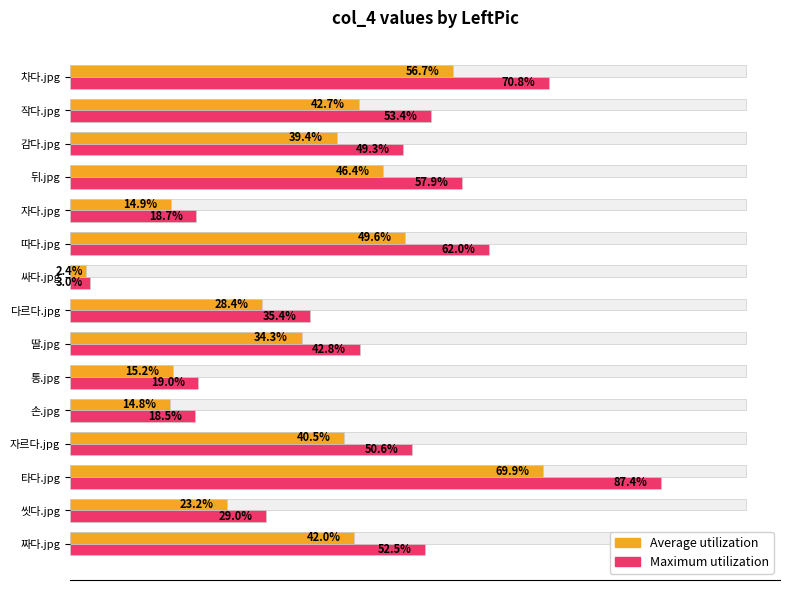

How many distinct data groups are displayed?

2